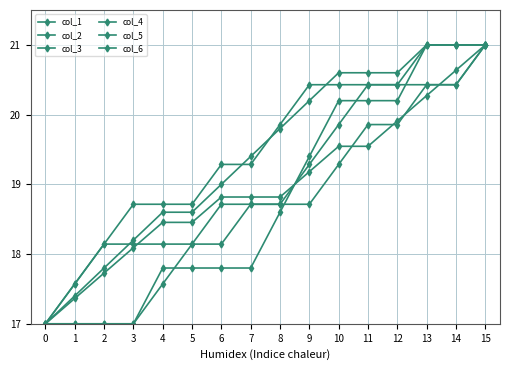

The value of col_1 at 0 is 17.0. True or false?

True